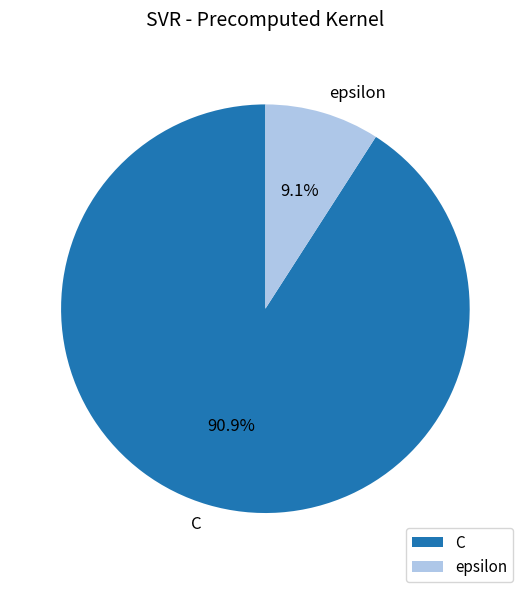

Is there any slice that represents more than half of the pie?

Yes